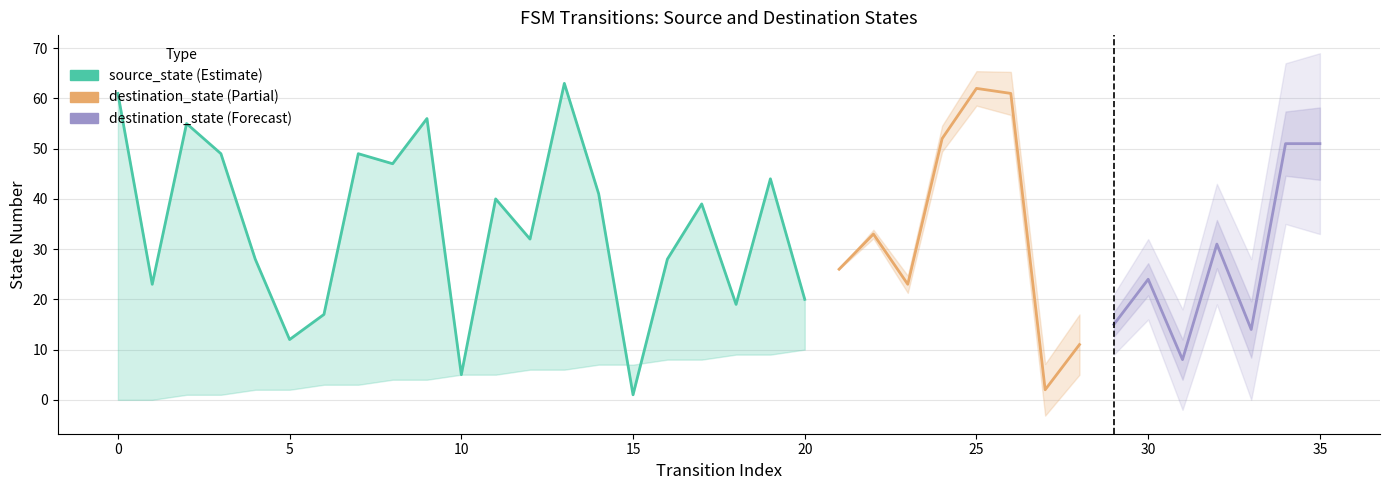

True or false: source_state has a value of 25 at 31.

False